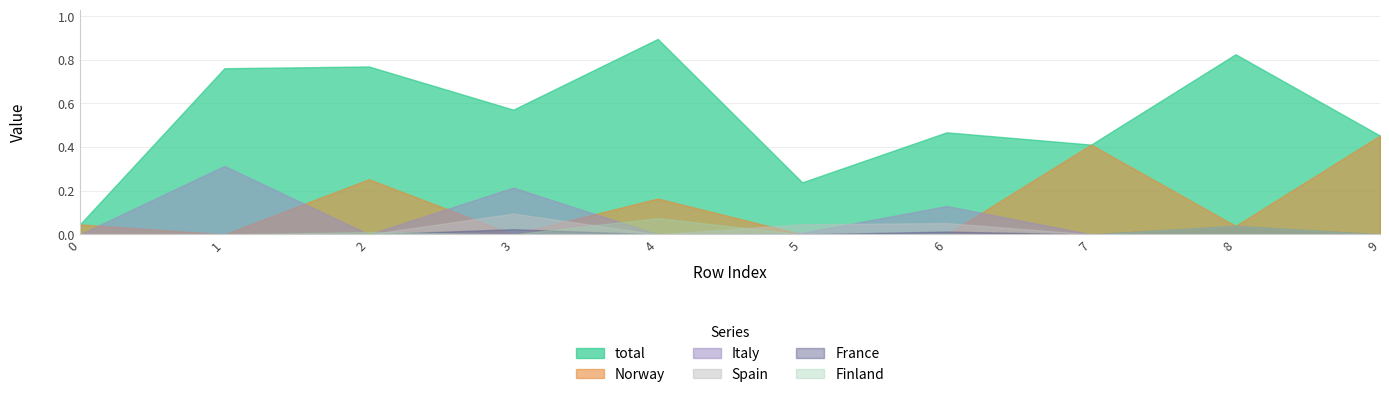

Between 0 and 2, which is larger?

2